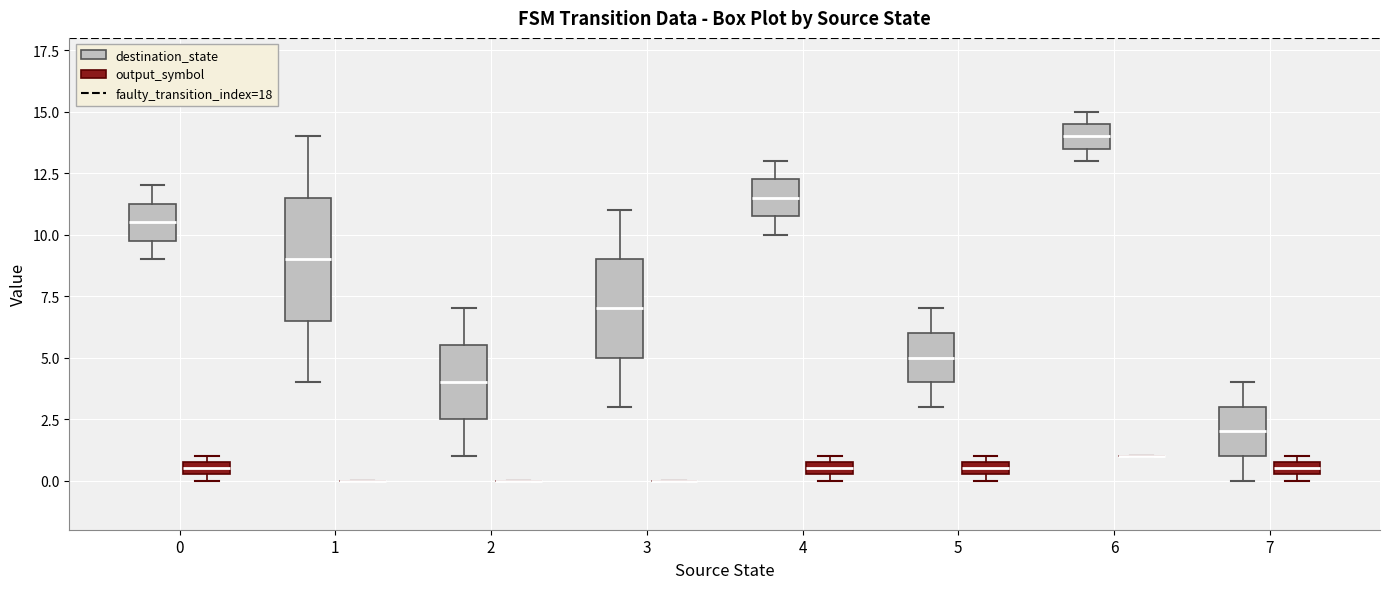

Where does the lower whisker of the box for 1 (destination_state) end on the y-axis? The values are not printed on the chart, so give them approximately, as read against the axis.

4.0